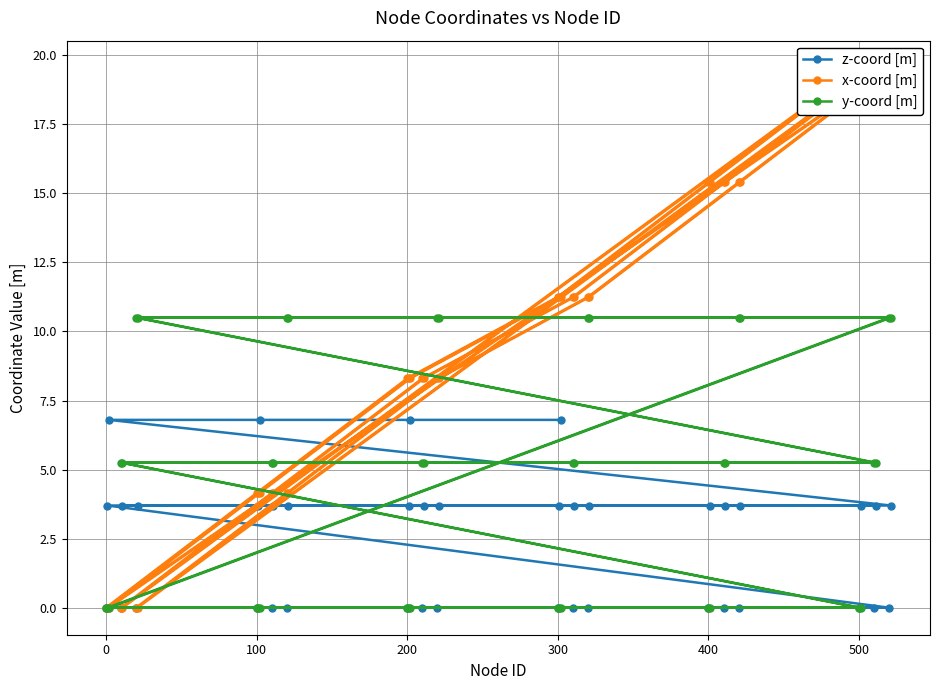

Is it true that z-coord [m] equals -4.2 at 400?

False